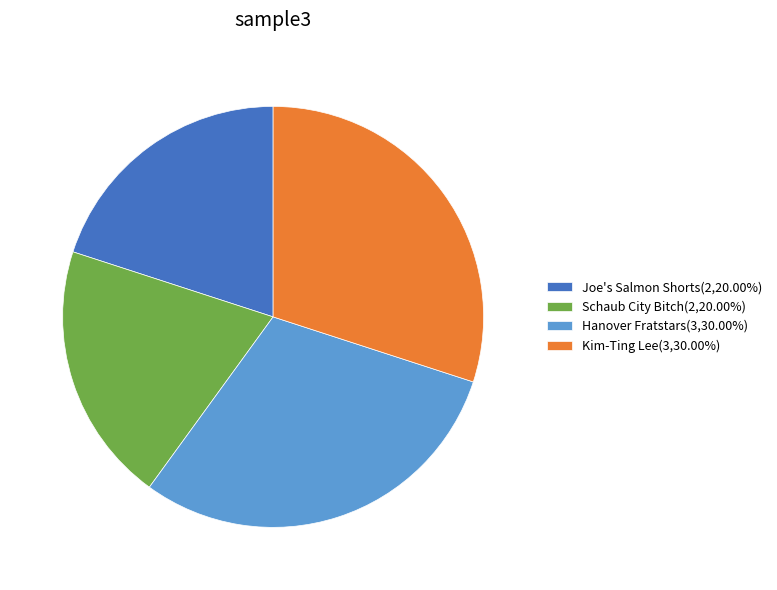

Count the number of slices in the pie.

4